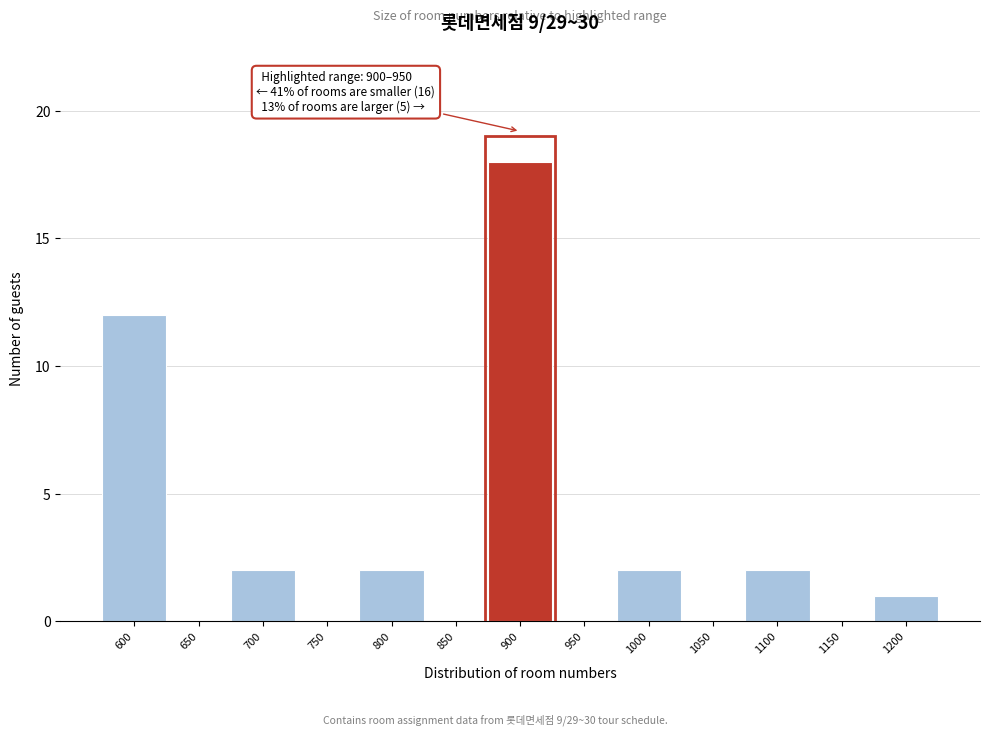

Reading right to left, list all the values displayed in this chart.

1200=1	1150=0	1100=2	1050=0	1000=2	950=0	900=18	850=0	800=2	750=0	700=2	650=0	600=12